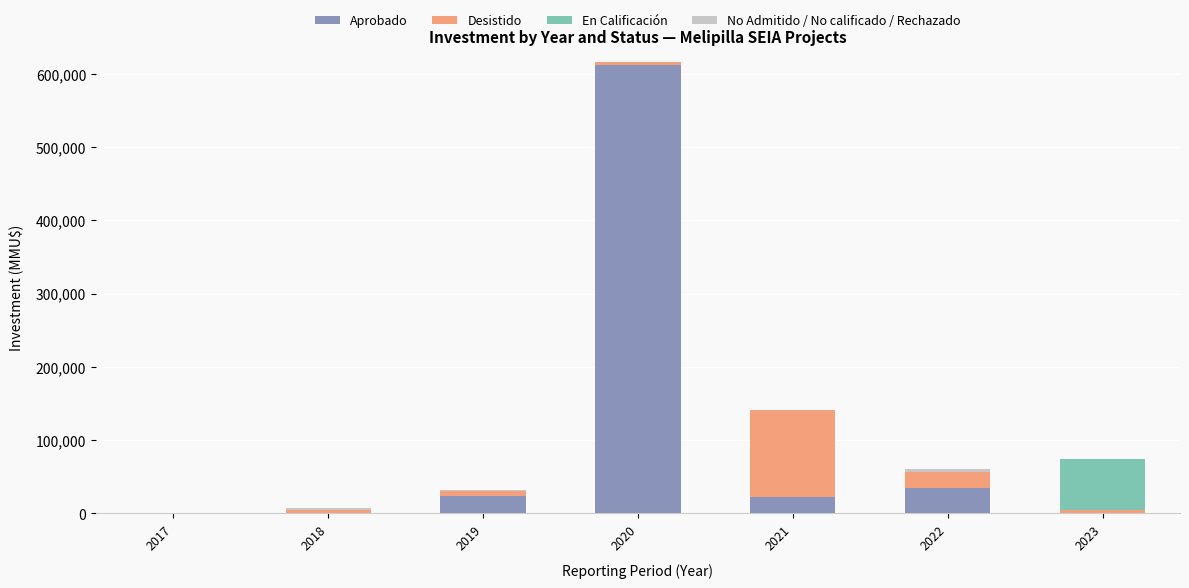

What is the highest value of the Aprobado series?

611950